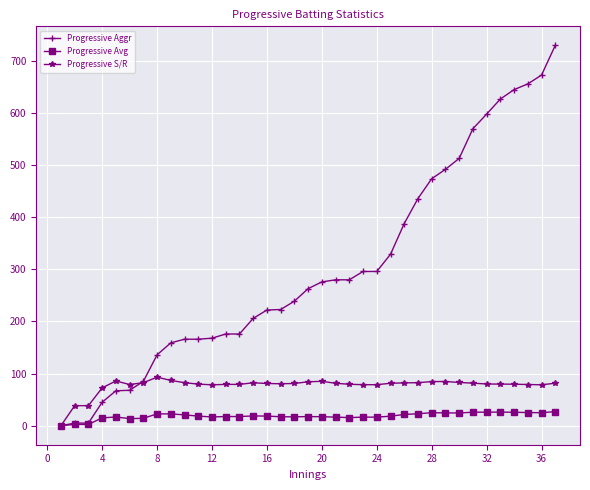

Which series has the widest spread of values?

Progressive Aggr